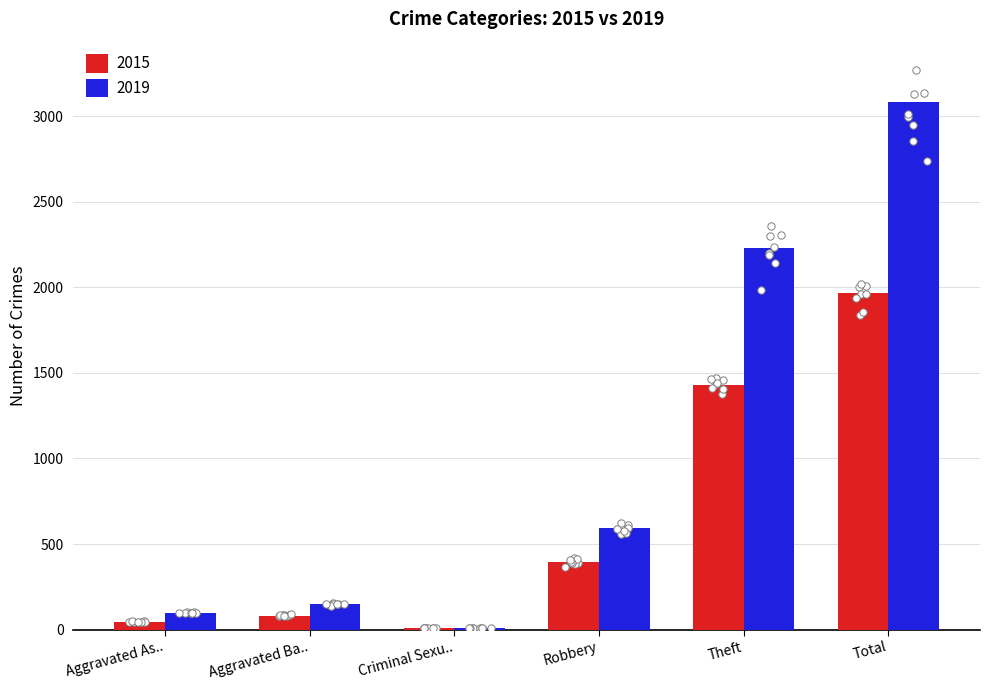

What are all the series names shown in the legend?

2015, 2019